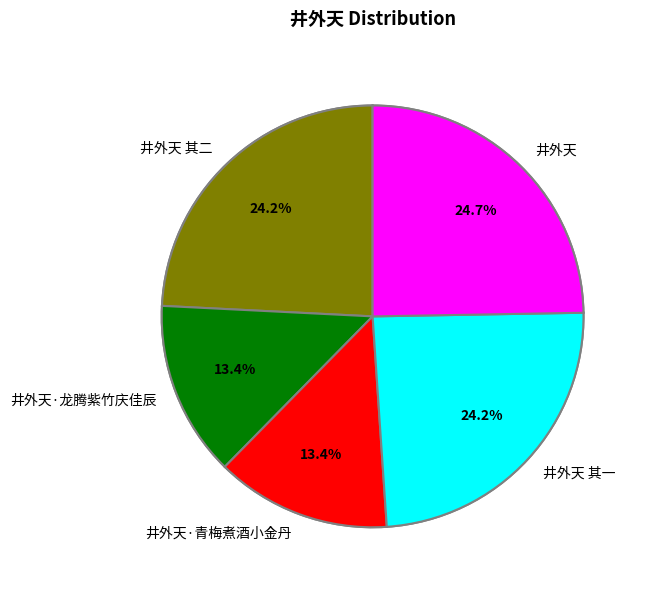

True or false: 井外天 accounts for 16% of the total.

False